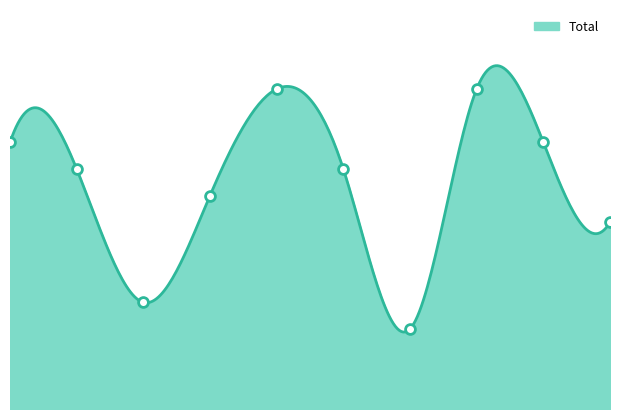

Approximately how many times larger is the value at 8 compared to 0?

1.0